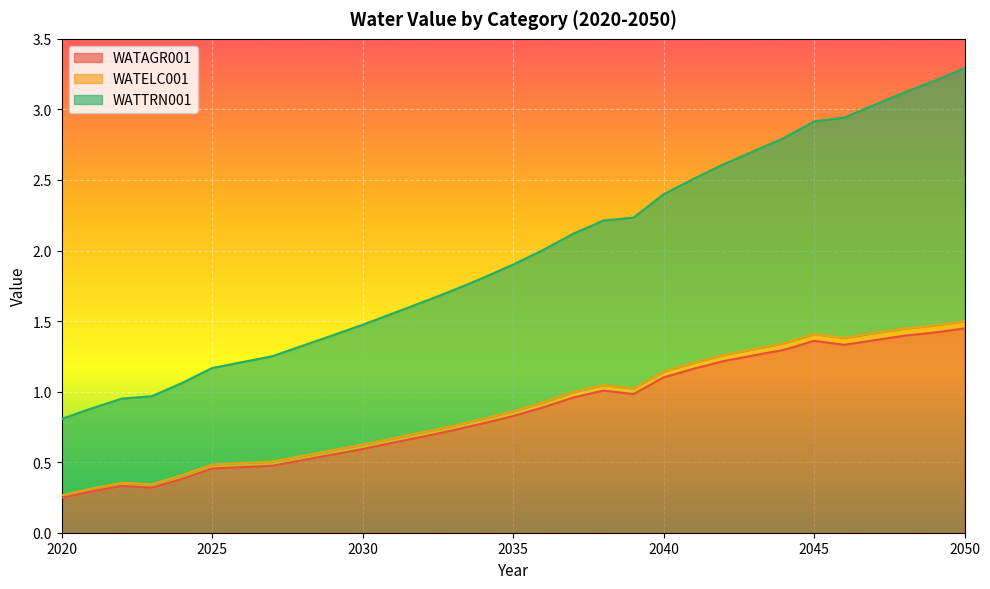

True or false: WATELC001 and WATTRN001 intersect in this chart.

False